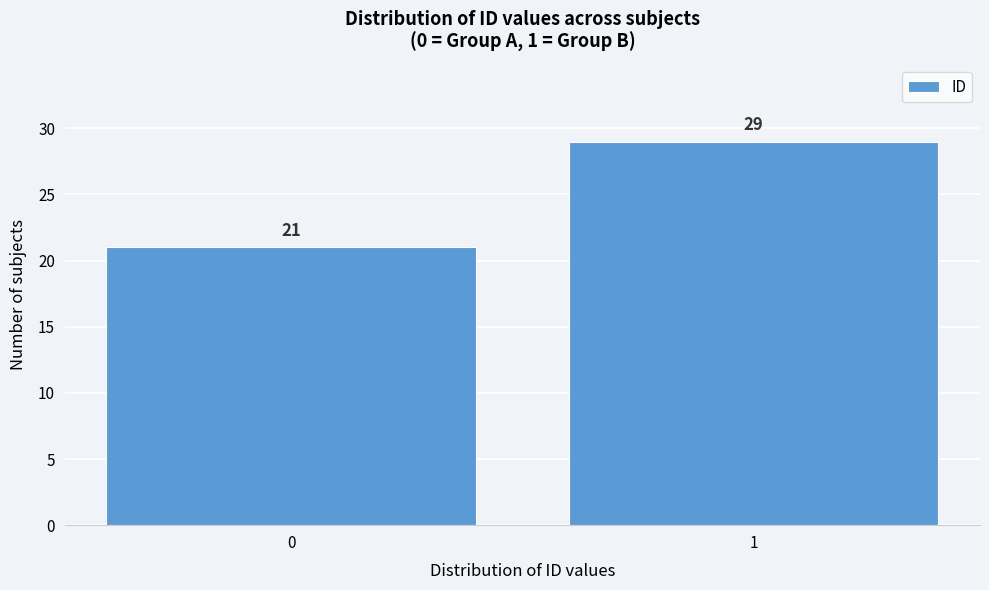

Reading left to right, what are all the values shown in this chart?

21	29